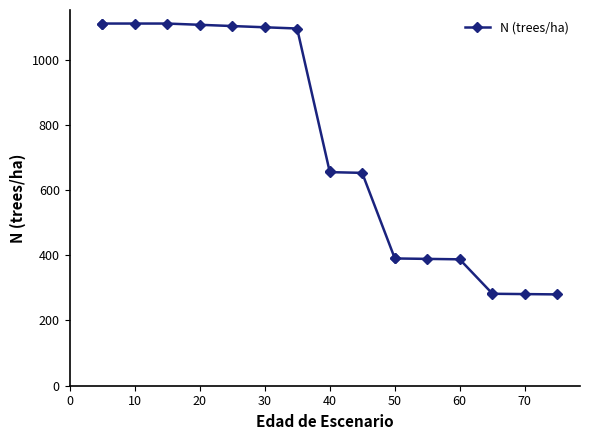

The chart shows a value of 393.6 at 10. True or false?

False